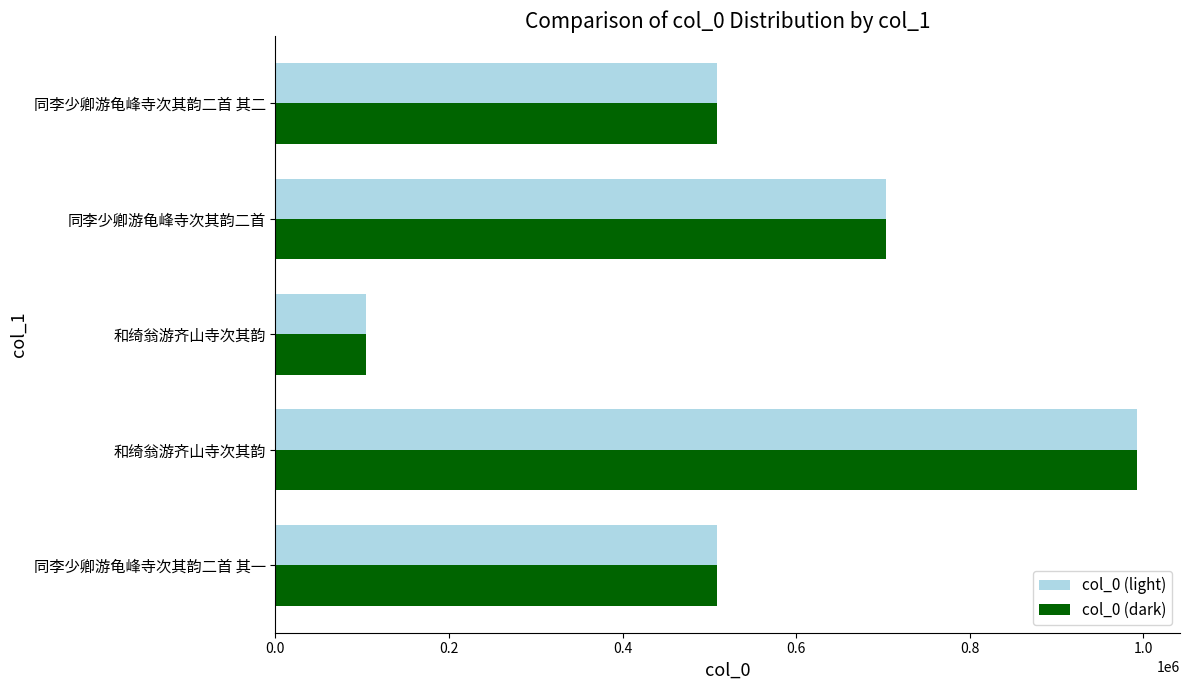

How many values in the col_0 (dark) series are below 509295?

2